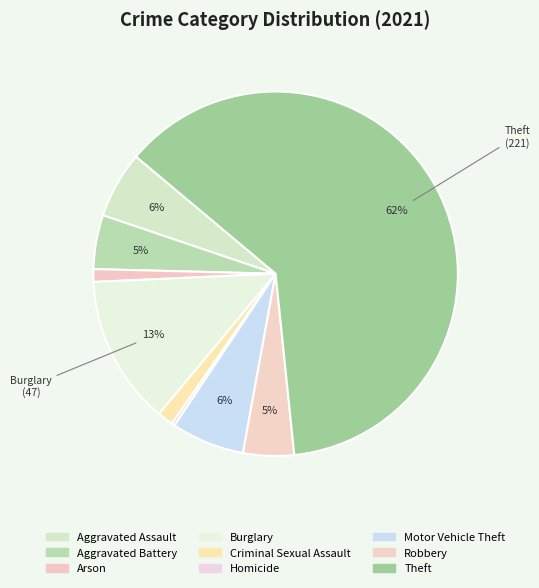

How many slices are in this pie chart?

9